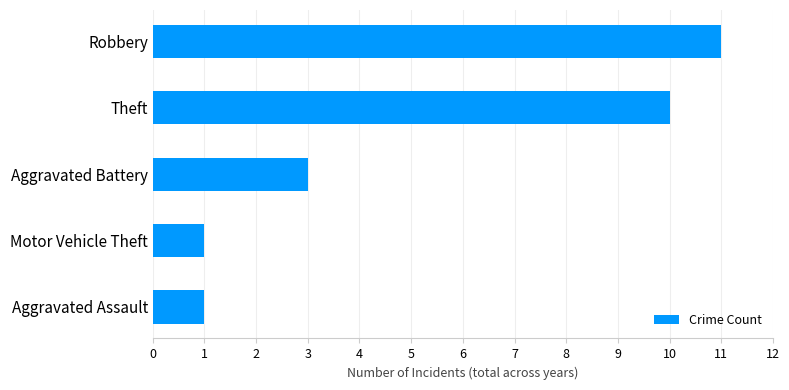

Count the values in the range 1 to 10.

4